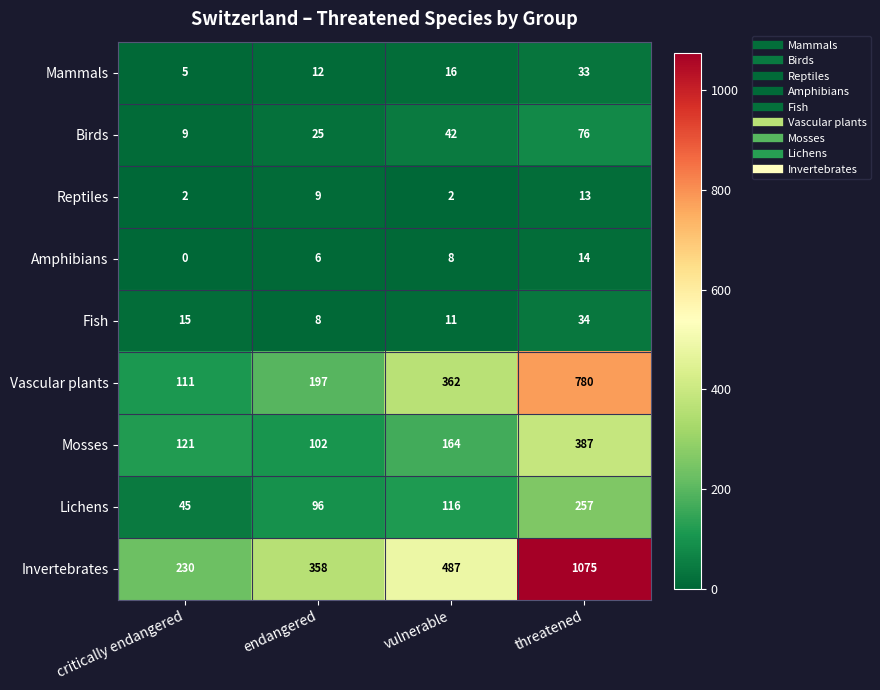

What is the difference between the second highest and minimum values in the Mammals series?

11